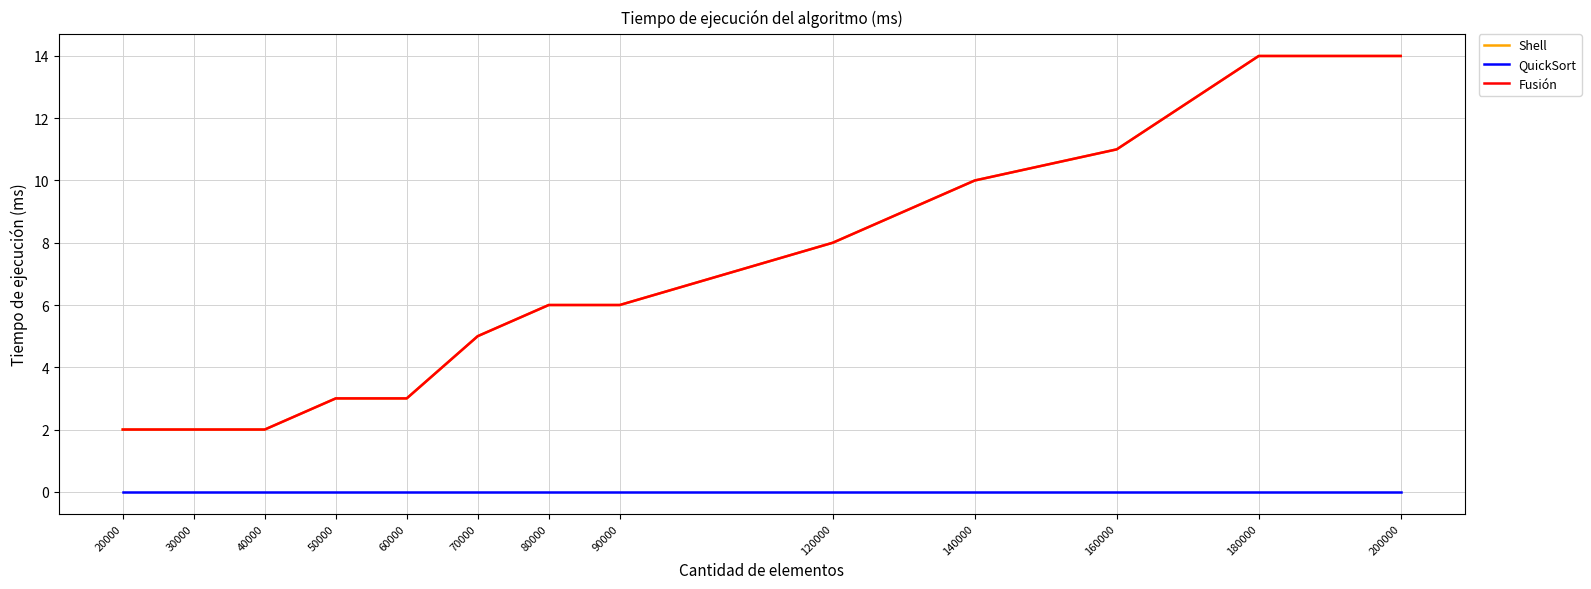

Which category has the lowest value in the Shell series?

20000